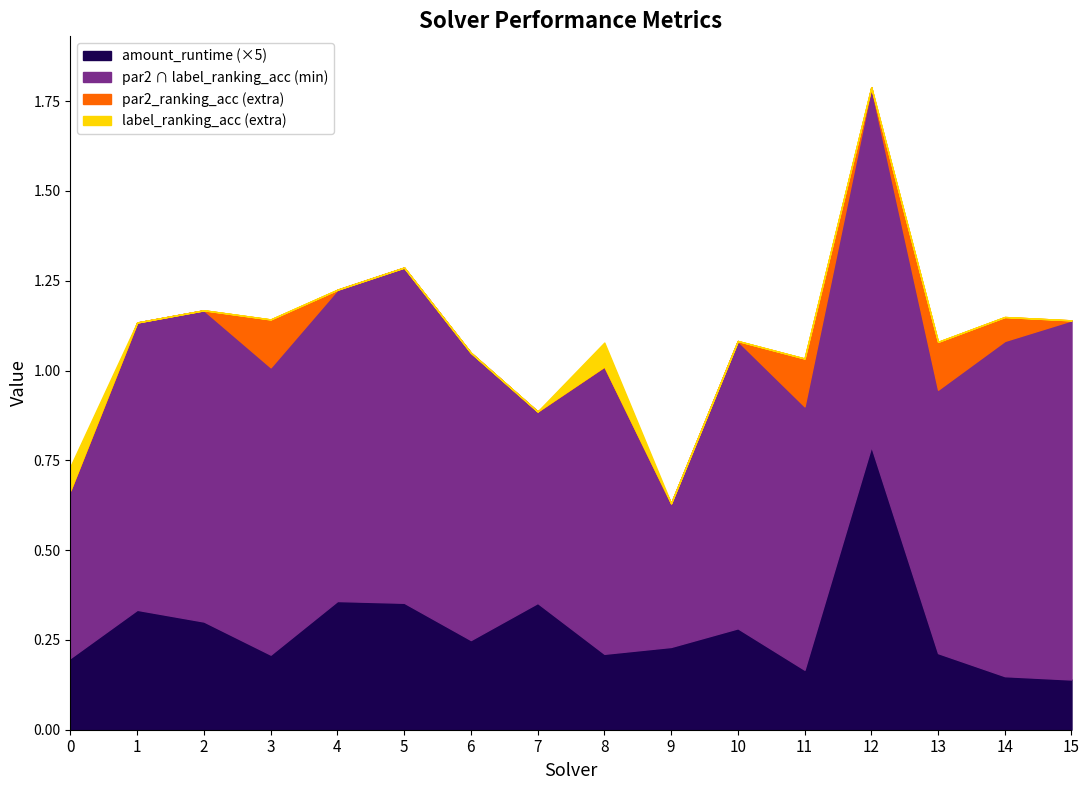

How many categories are shown in the chart?

16